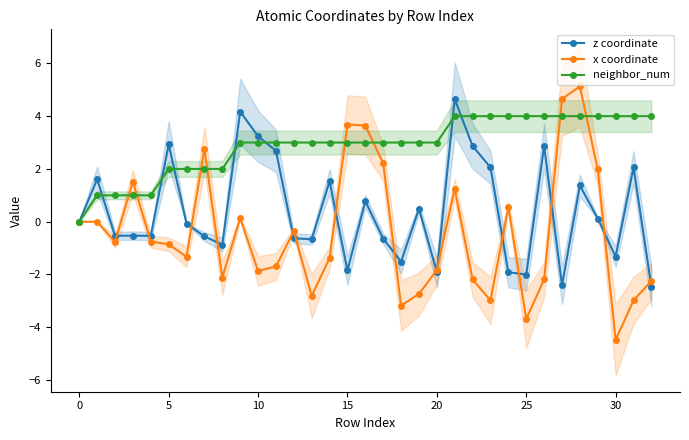

How many data points in neighbor_num are less than 3?

9